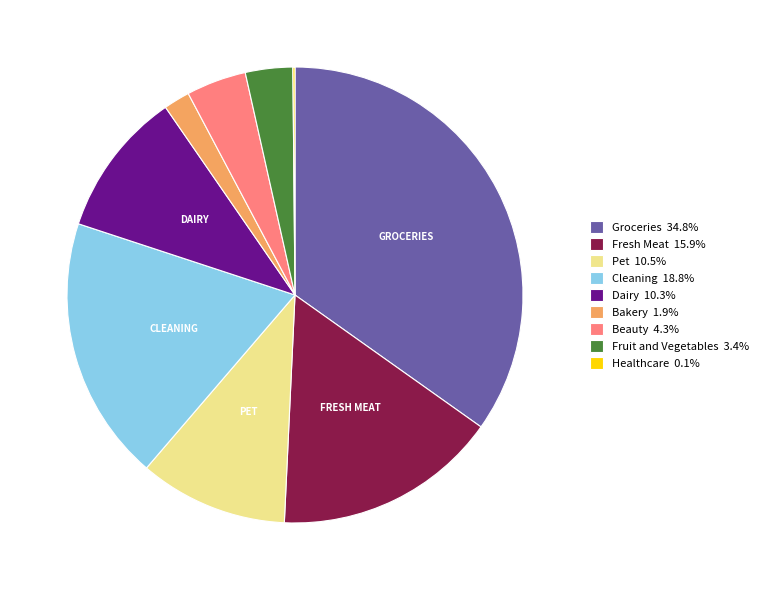

The Cleaning slice represents 19% of the pie. True or false?

True